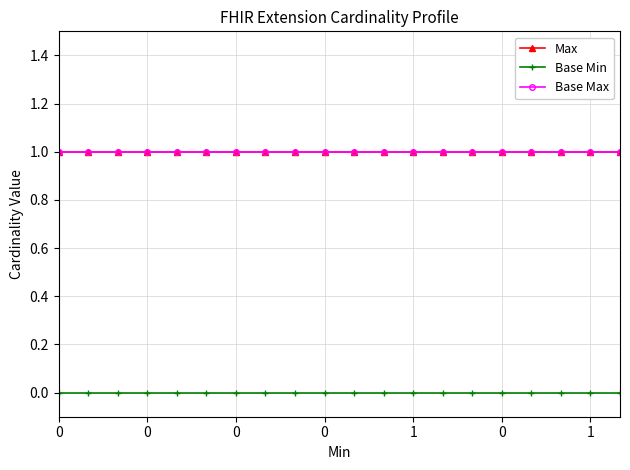

True or false: Base Min and Max cross at least once.

False